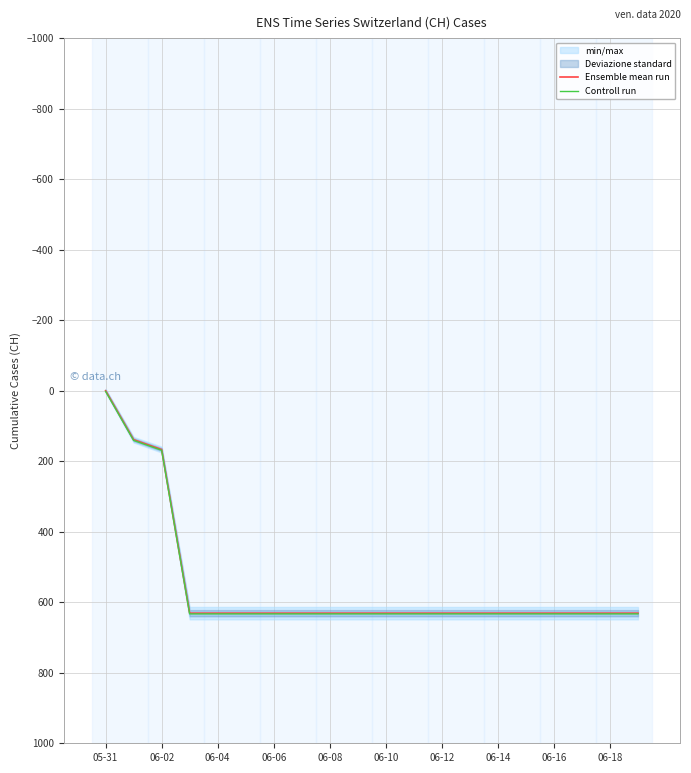

Is this an area chart (filled region under the line)?

No